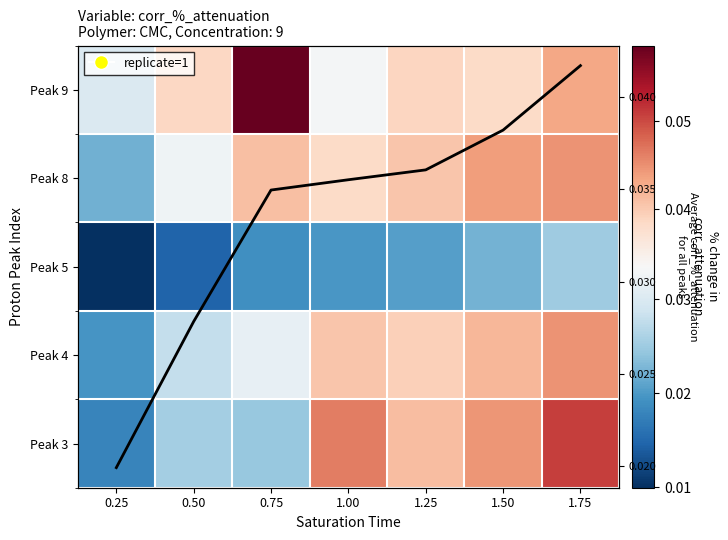

At which label does Peak 5 reach its peak?

1.75